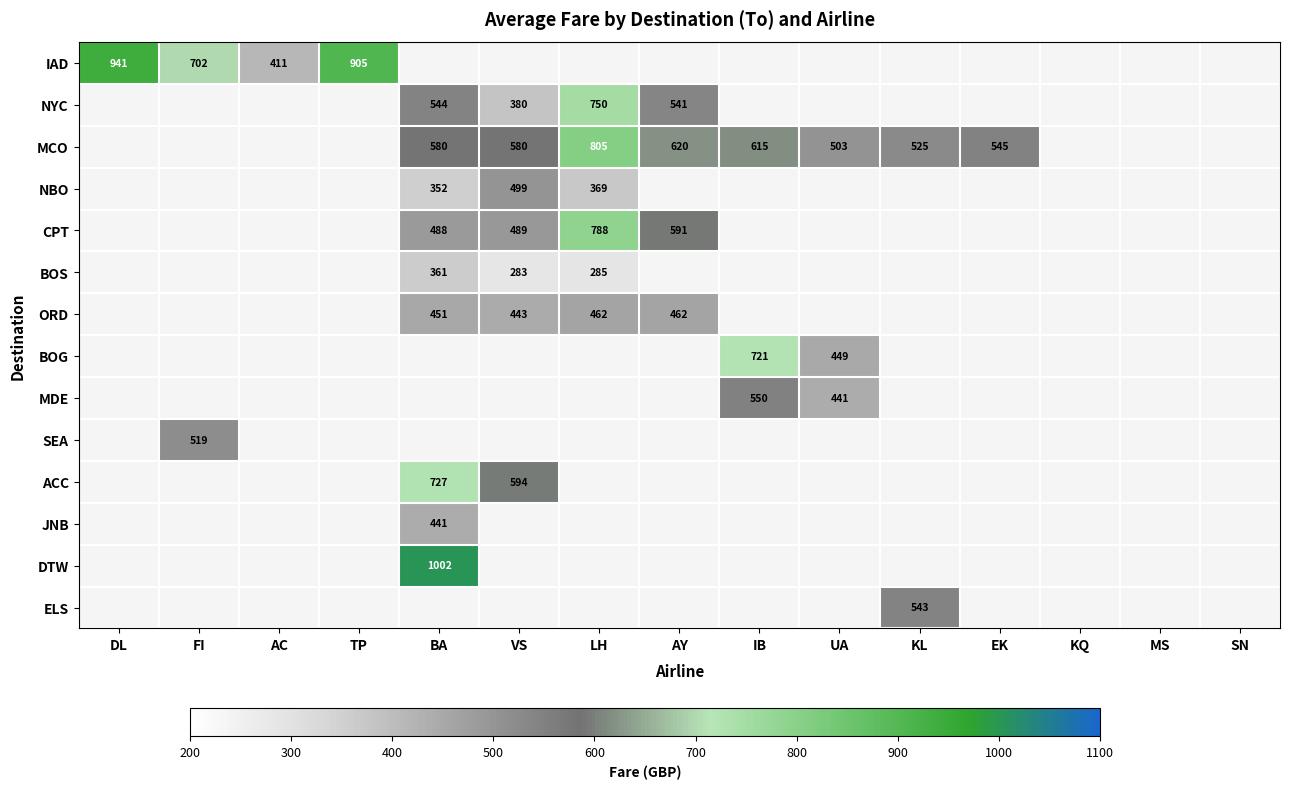

The value of ELS at KL is 345. True or false?

False